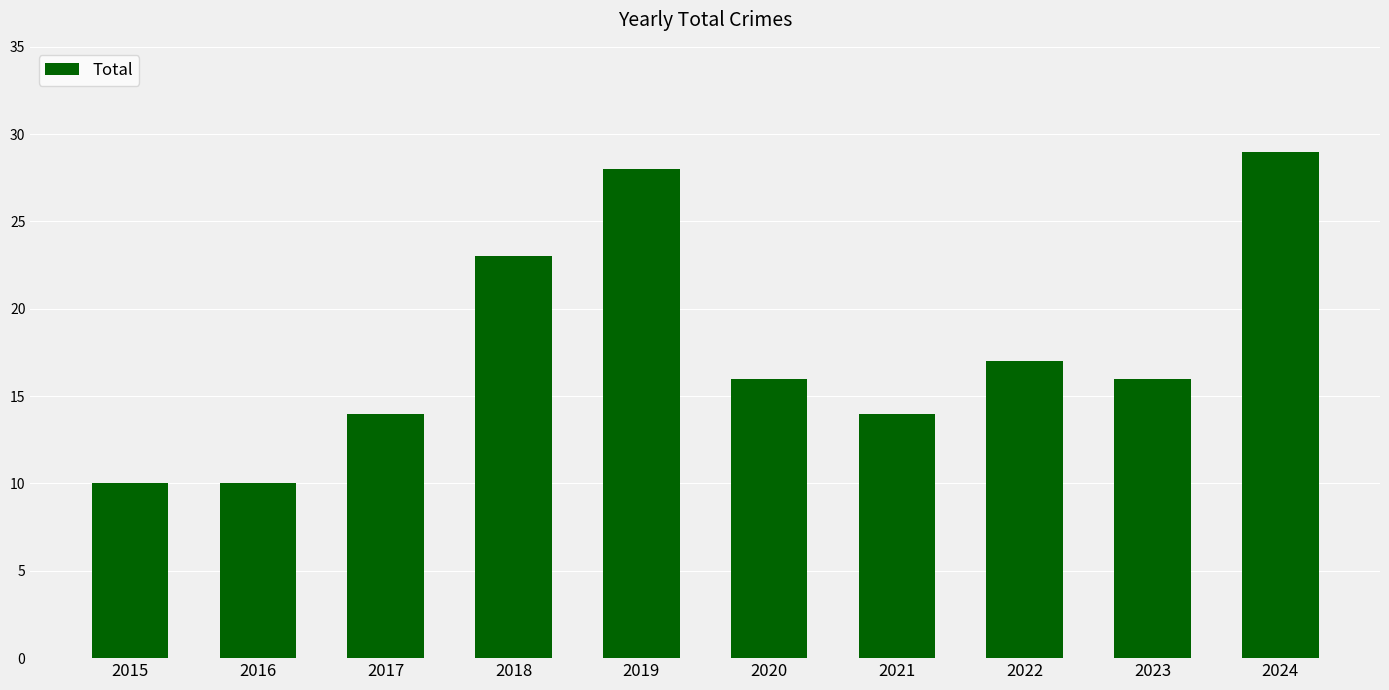

Count the number of data series in this chart.

1